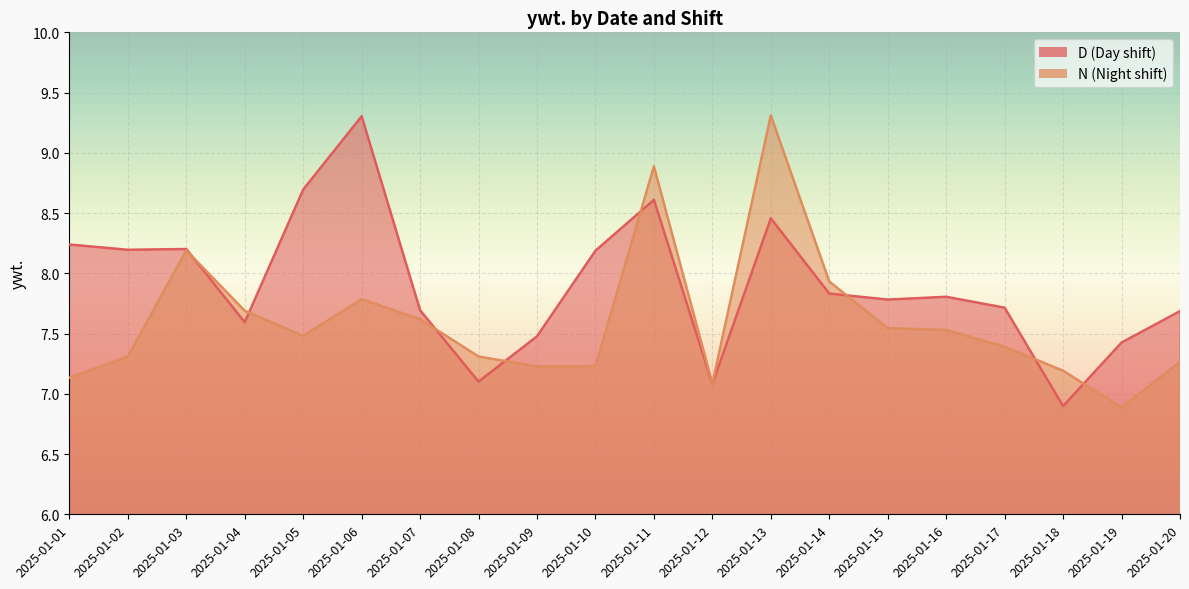

Rank the series by their maximum value, from highest to lowest.

N, D